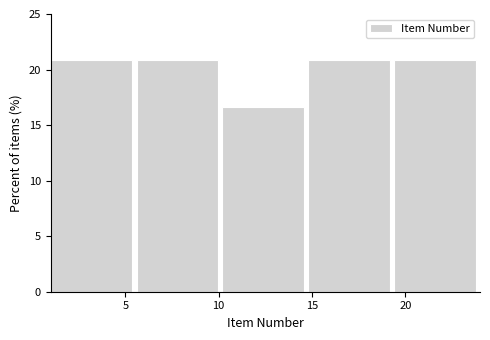

Reading left to right, transcribe this chart: for each bar, give the range it covers on the x-axis and its height. Neither the bar edges nor the heights are printed on the chart, so give them approximately, as read against the axes.

1.0 to 5.6: 21.0
5.6 to 10.2: 21.0
10.2 to 14.8: 16.5
14.8 to 19.4: 21.0
19.4 to 24.0: 21.0